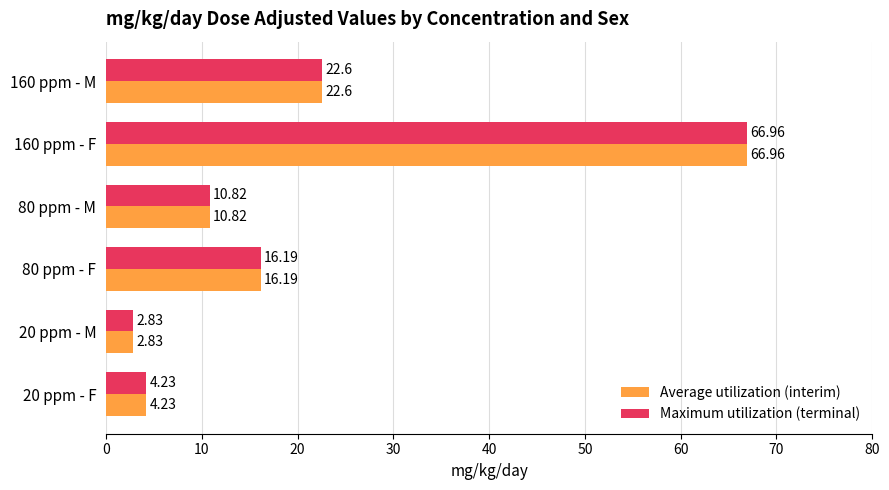

Rank the categories by Maximum utilization (terminal) value from lowest to highest.

20 ppm - M, 20 ppm - F, 80 ppm - M, 80 ppm - F, 160 ppm - M, 160 ppm - F